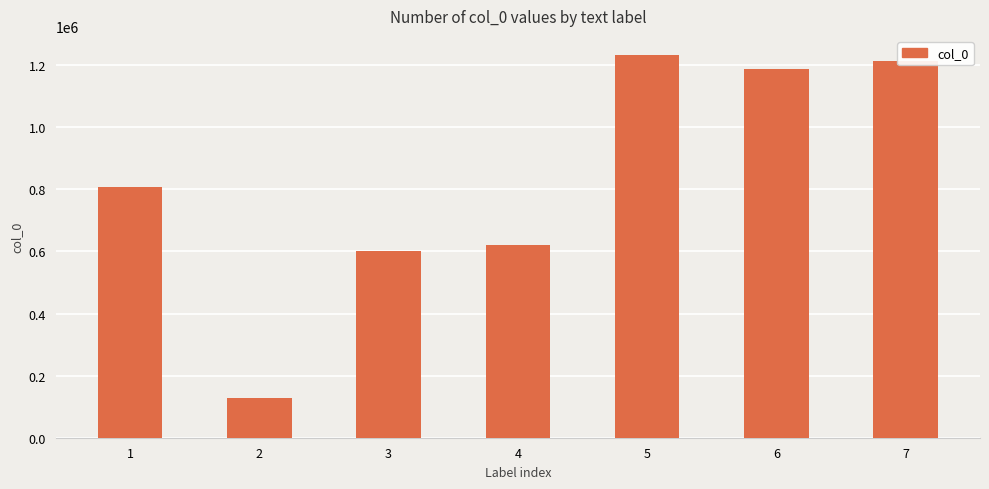

Rank the categories by value from highest to lowest.

5, 7, 6, 1, 4, 3, 2